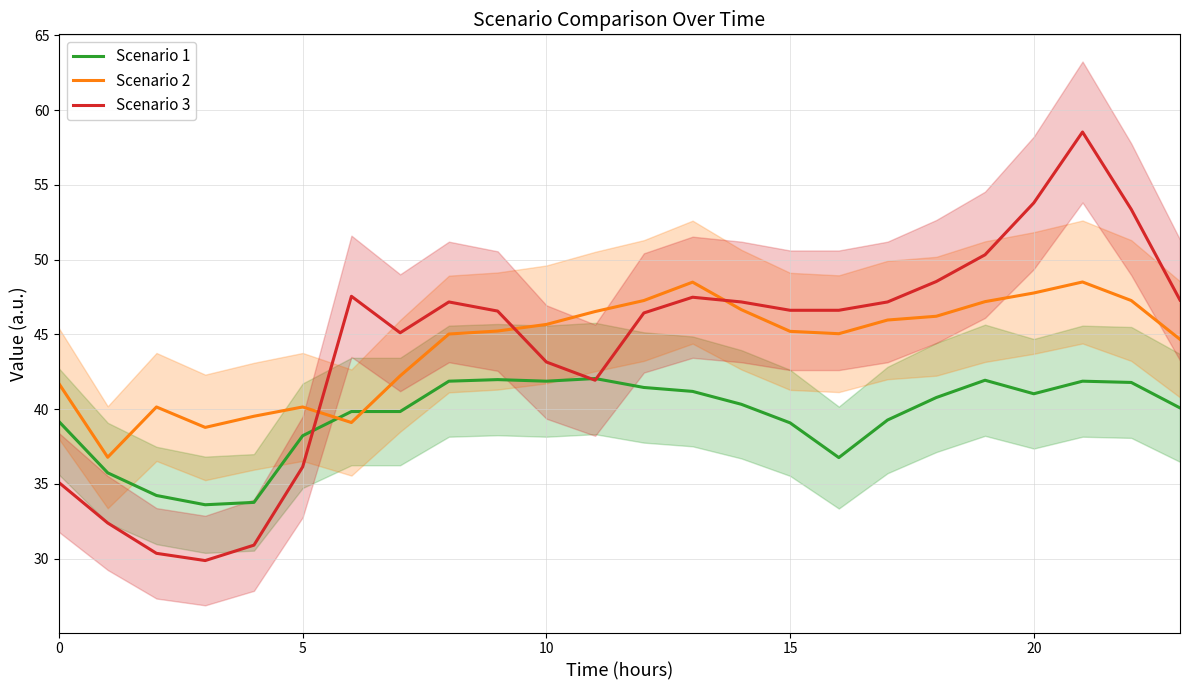

How many data points in Scenario 2 are less than 45?

9